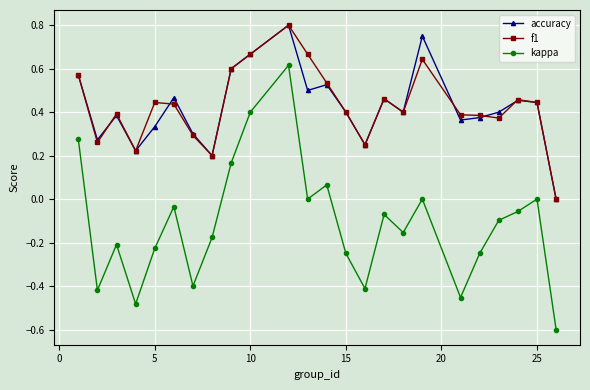

True or false: kappa has more than 1 interior local peaks.

True